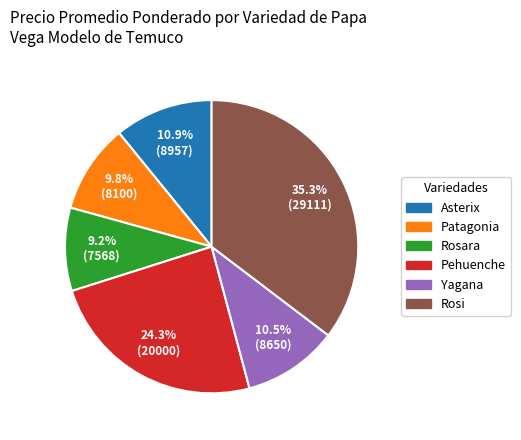

How many slices are in this pie chart?

6